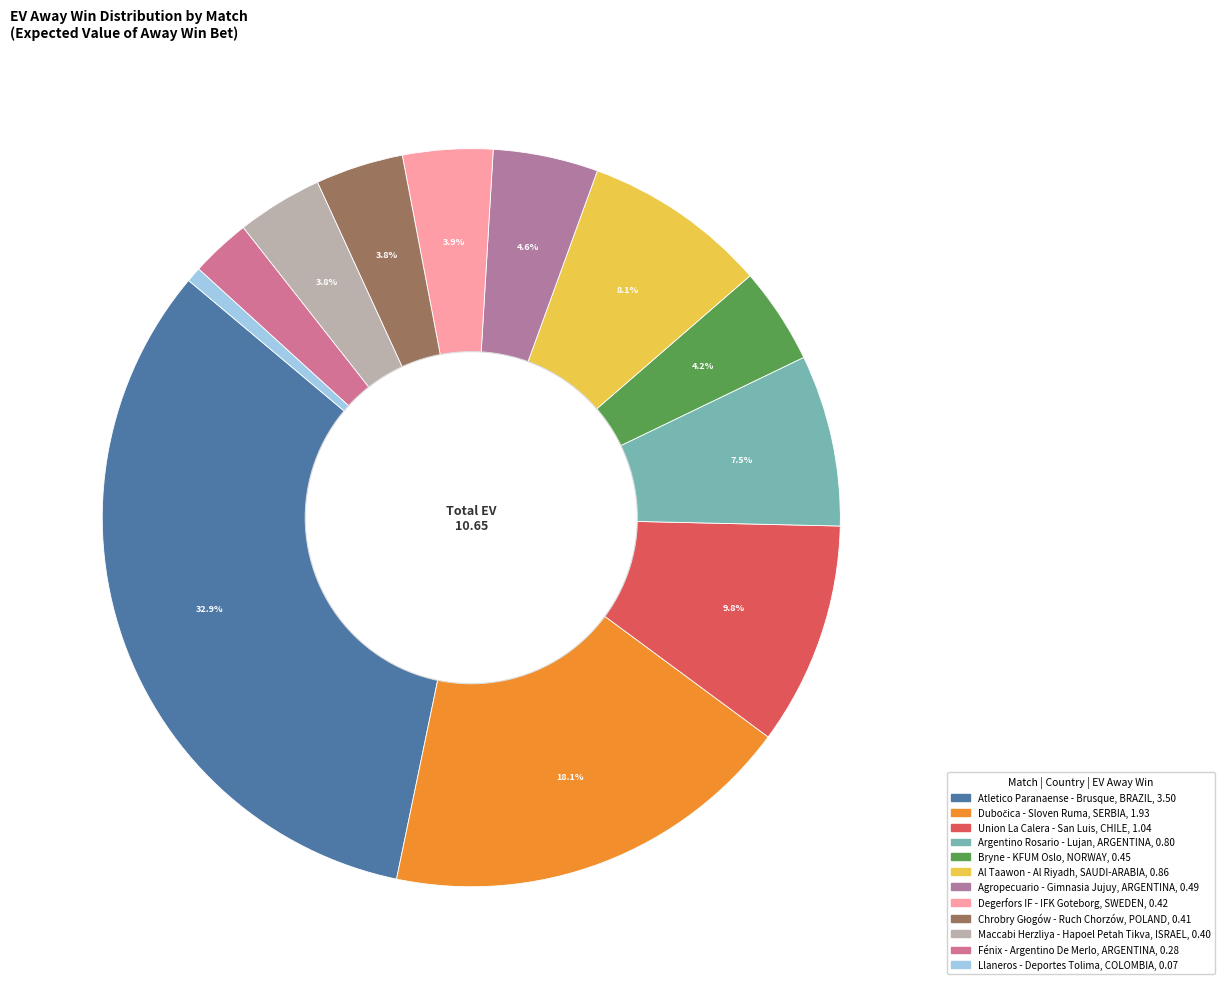

Is Dubočica - Sloven Ruma the majority of the pie?

No